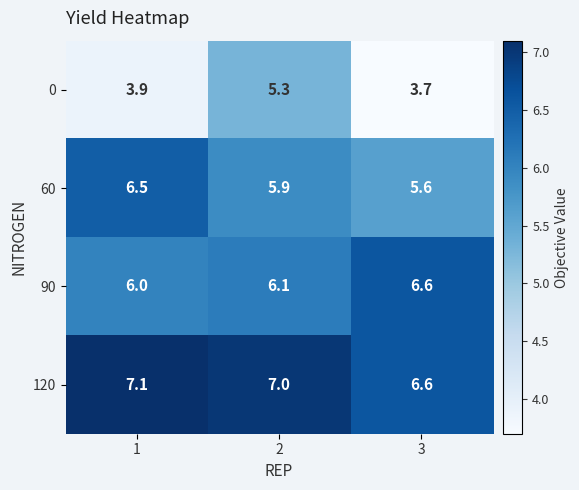

Reading left to right, extract all data points from this chart.

0: 3.9	5.3	3.7
60: 6.5	5.9	5.6
90: 6.0	6.1	6.6
120: 7.1	7.0	6.6